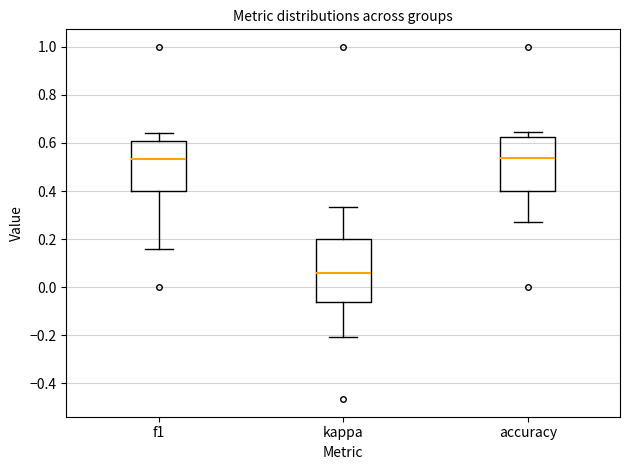

Reading left to right, transcribe this box plot: for each box, give where its median line is, the range the box spans, and where its two whiskers end, as read against the y-axis. The values are not printed on the chart, so give them approximately, as read against the axis.

f1: median 0.54, box 0.40 to 0.60, whiskers 0.16 to 0.64
kappa: median 0.06, box -0.06 to 0.20, whiskers -0.20 to 0.34
accuracy: median 0.54, box 0.40 to 0.62, whiskers 0.28 to 0.64